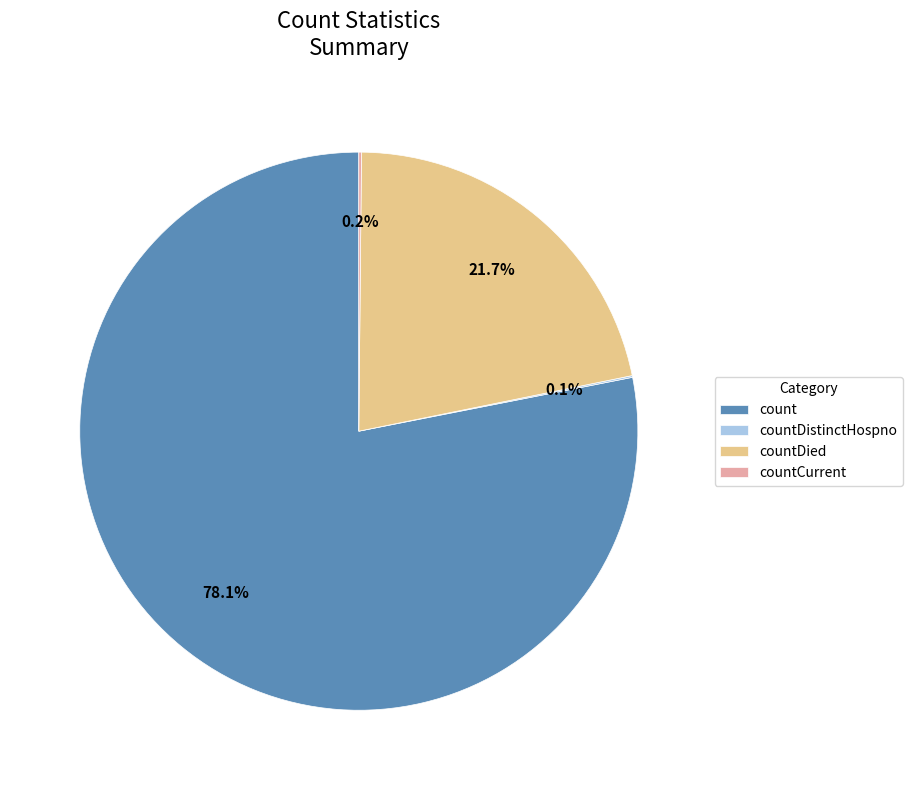

What is the largest slice in the pie chart?

count